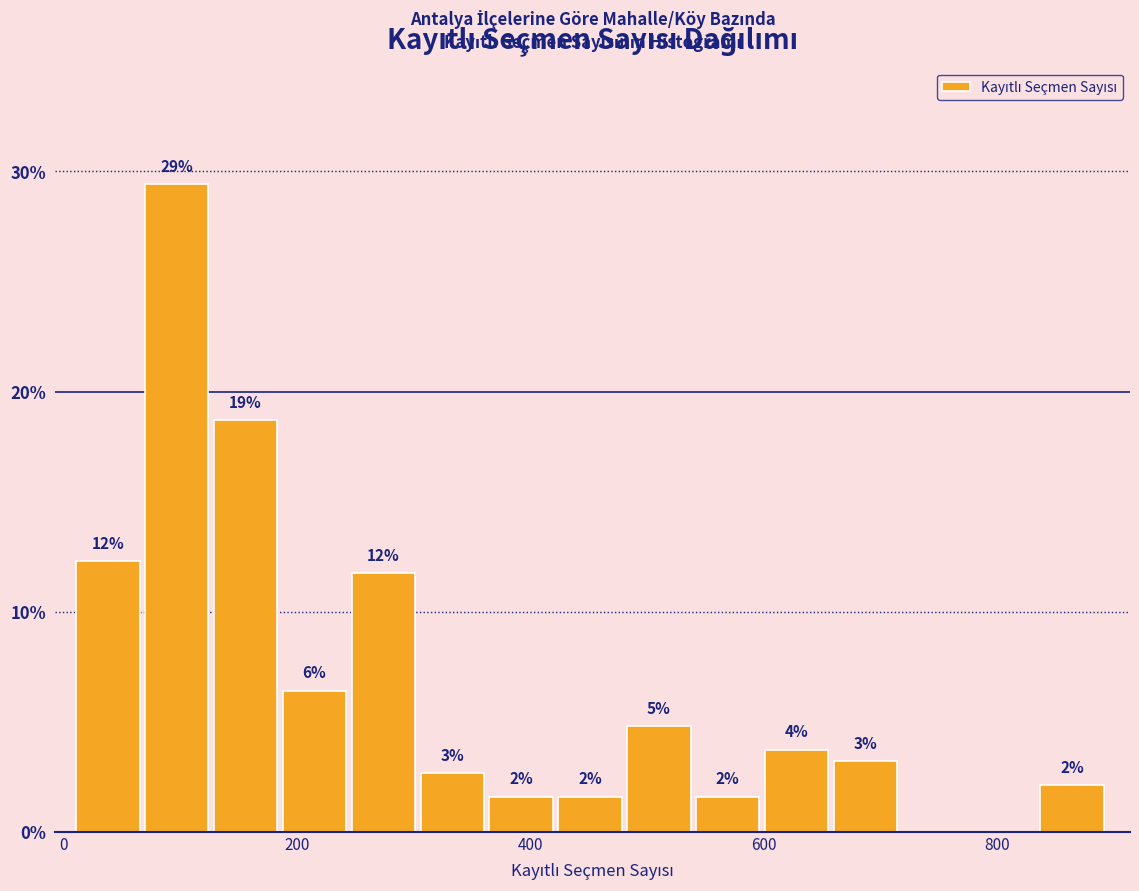

Read against the x-axis, roughly where is the centre of the tallest bar?

100